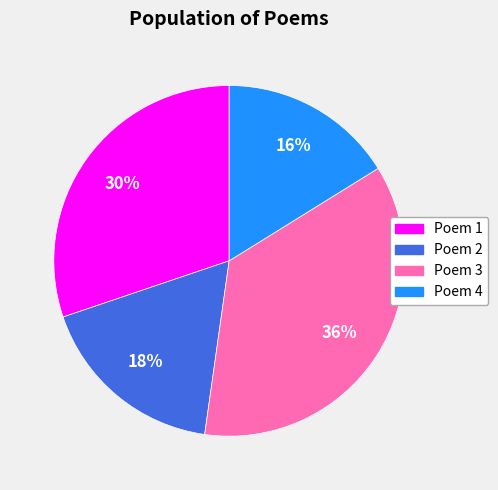

Is there any slice that represents more than half of the pie?

No